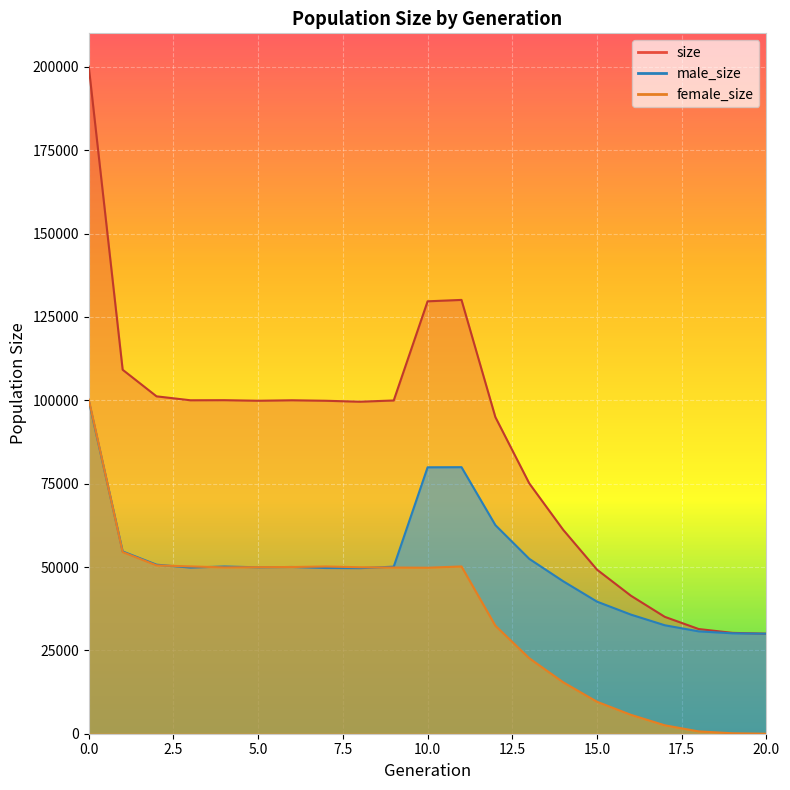

Where is male_size nearest to the value 64921?

12